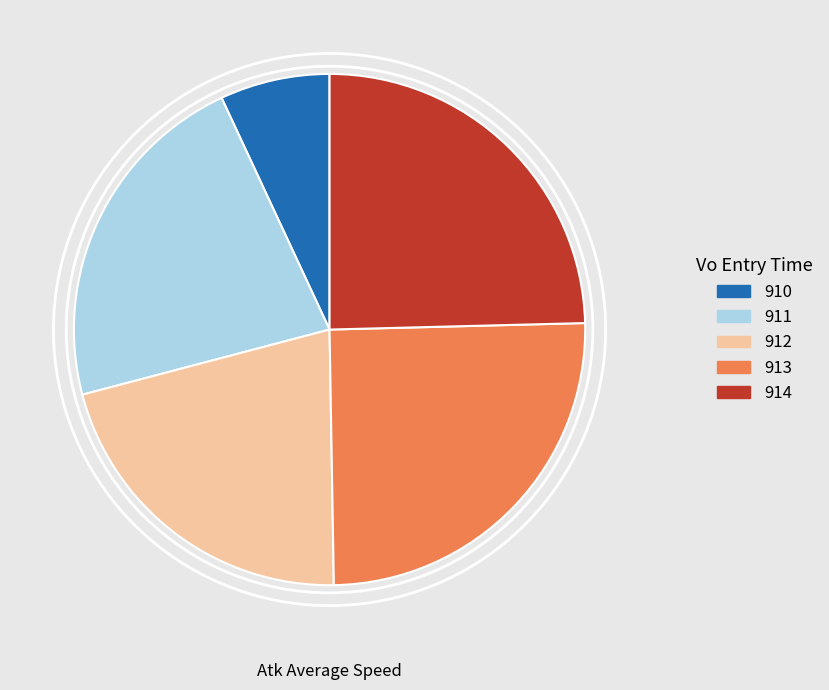

Does 910 represent more than half of the total?

No